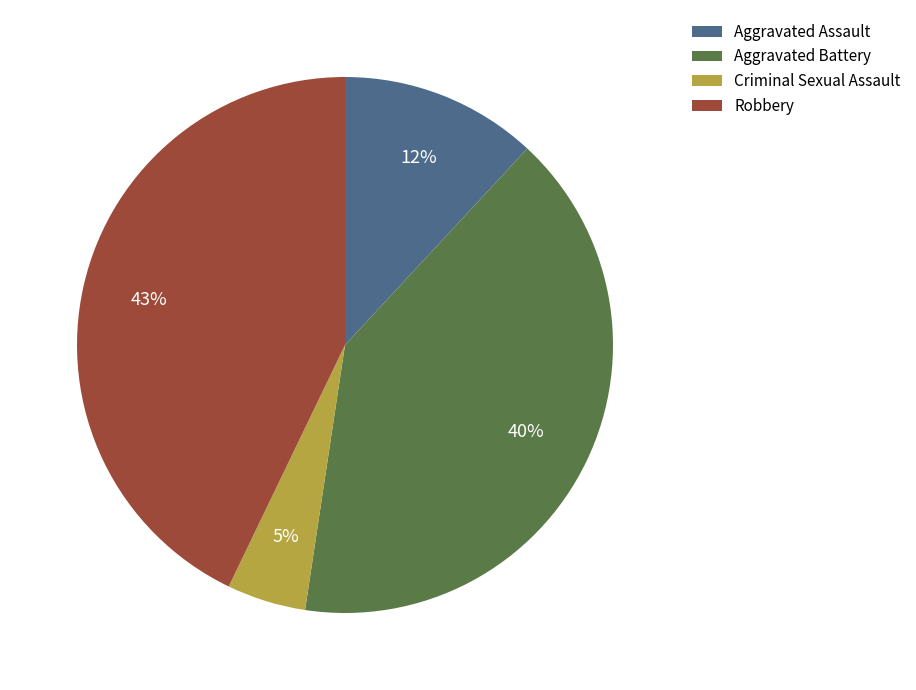

Rank the categories by value from highest to lowest.

Robbery, Aggravated Battery, Aggravated Assault, Criminal Sexual Assault